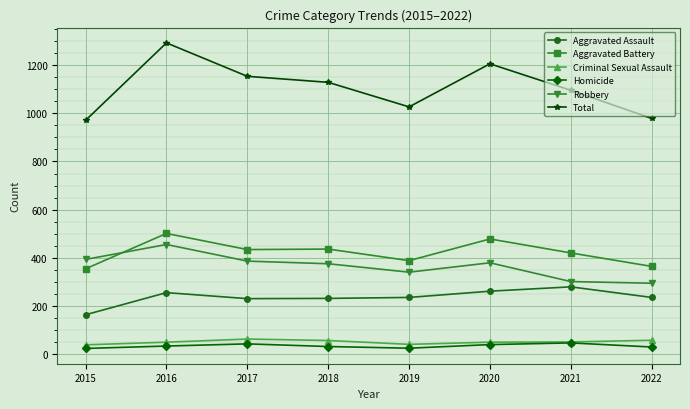

True or false: Aggravated Battery has more than 0 points higher than both neighbors.

True